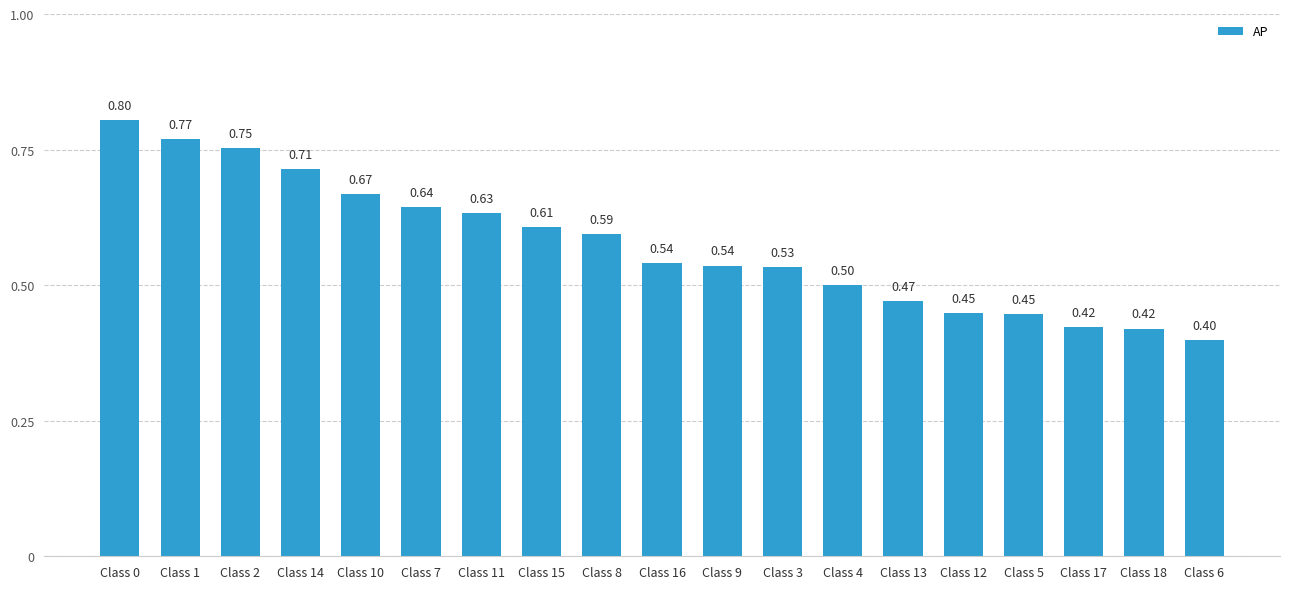

What is the label of the 16th bar from the left?

Class 5